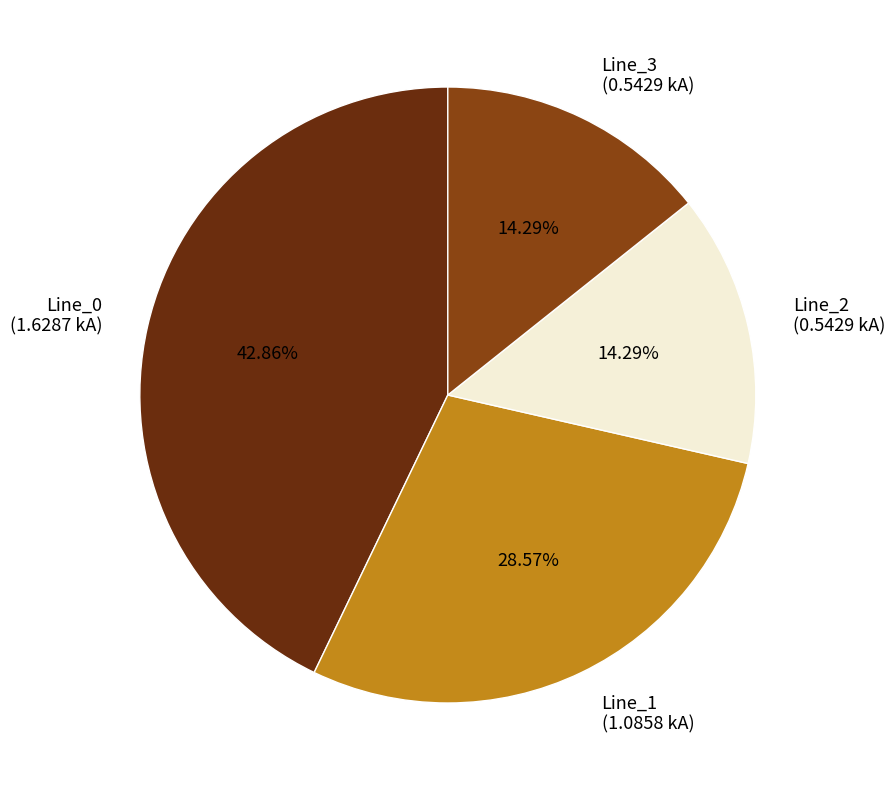

To the nearest percent, what portion does Line_1 represent?

29%